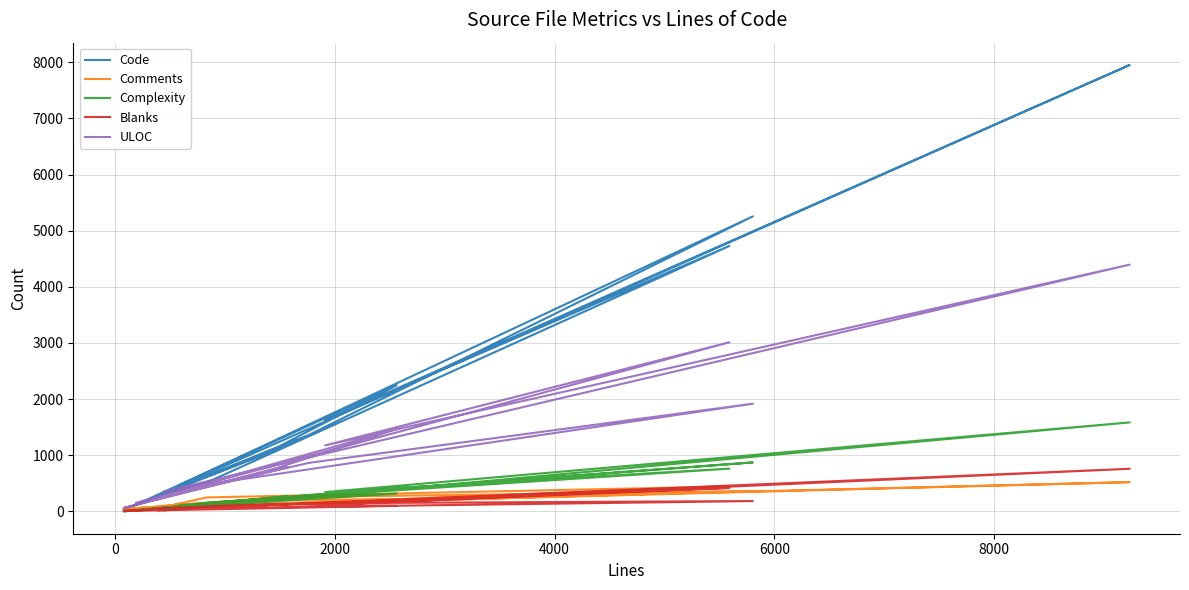

Does the chart have visible grid lines?

Yes